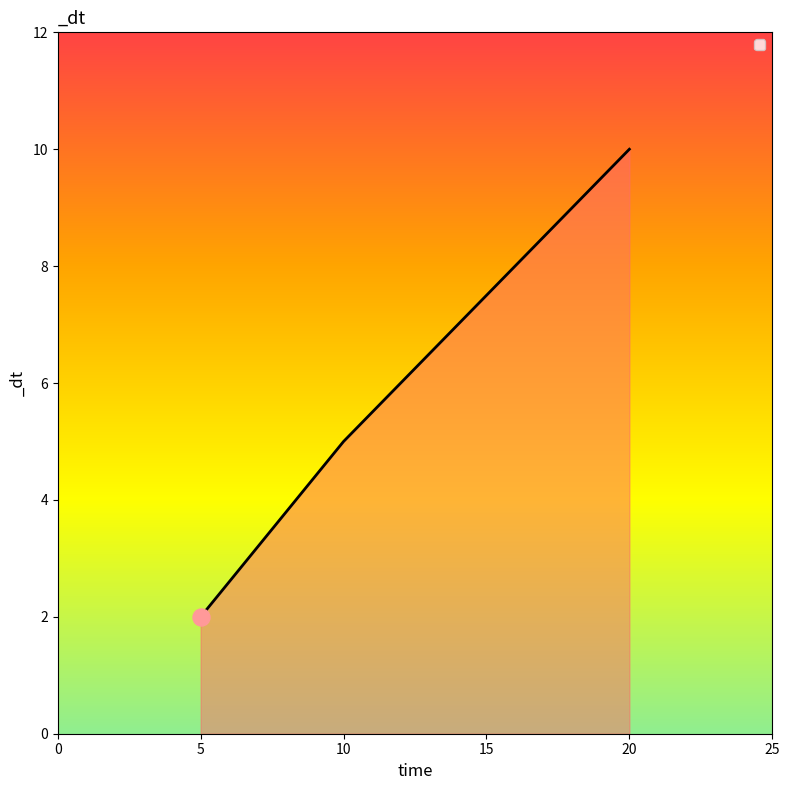

Between 5 and 20, which is larger?

20